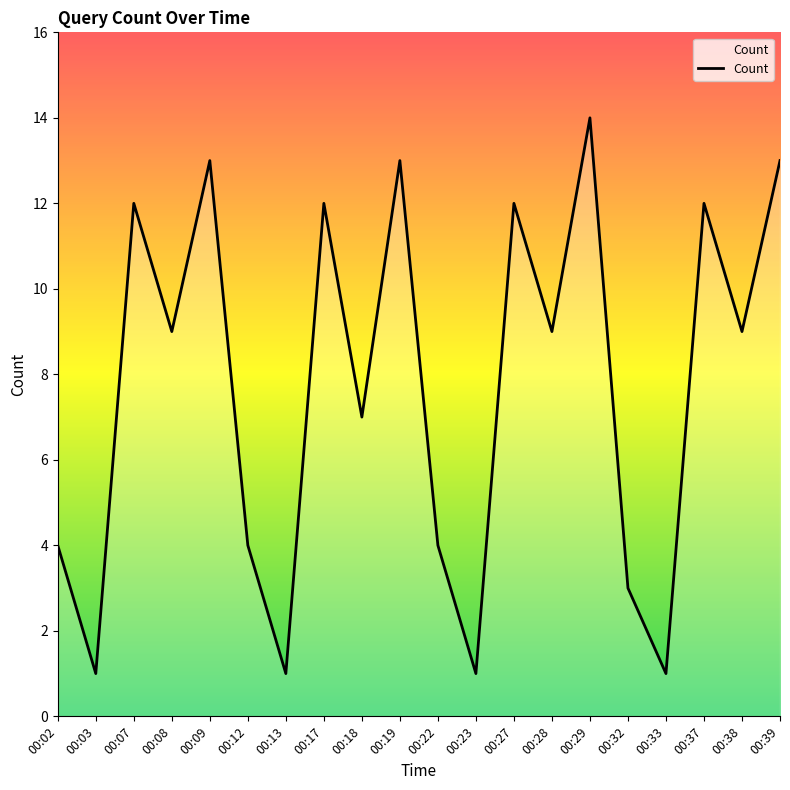

Read the value at 00:32, to the nearest 5.

5